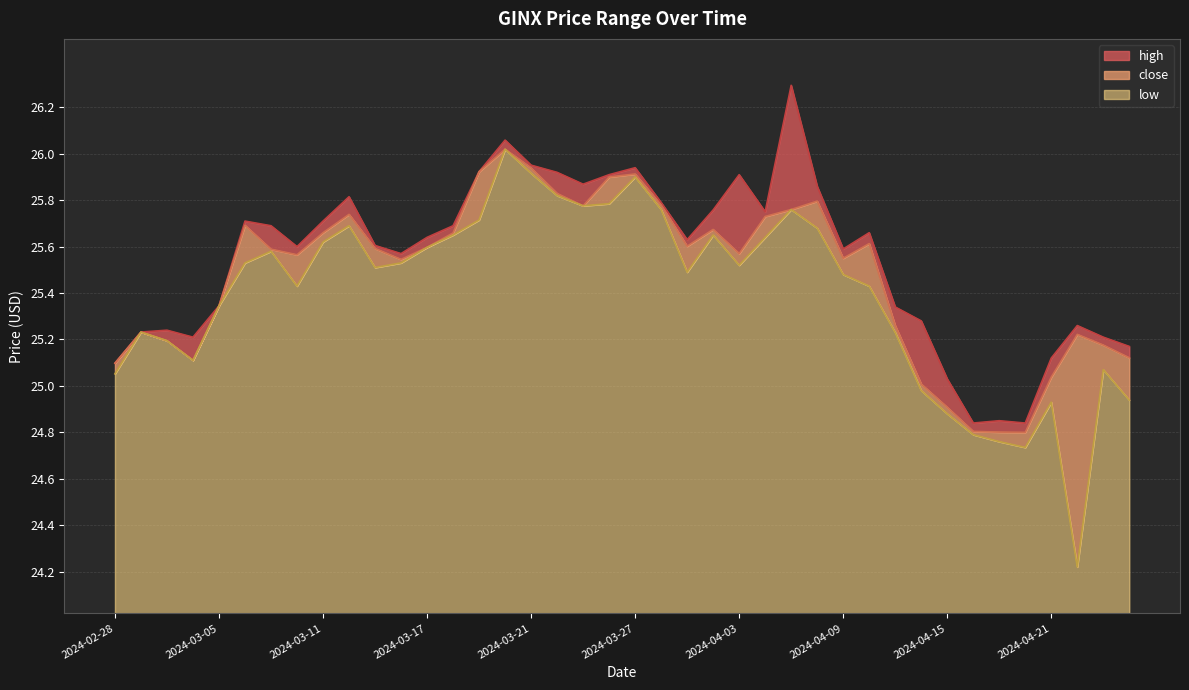

How many lines are shown in the chart?

3